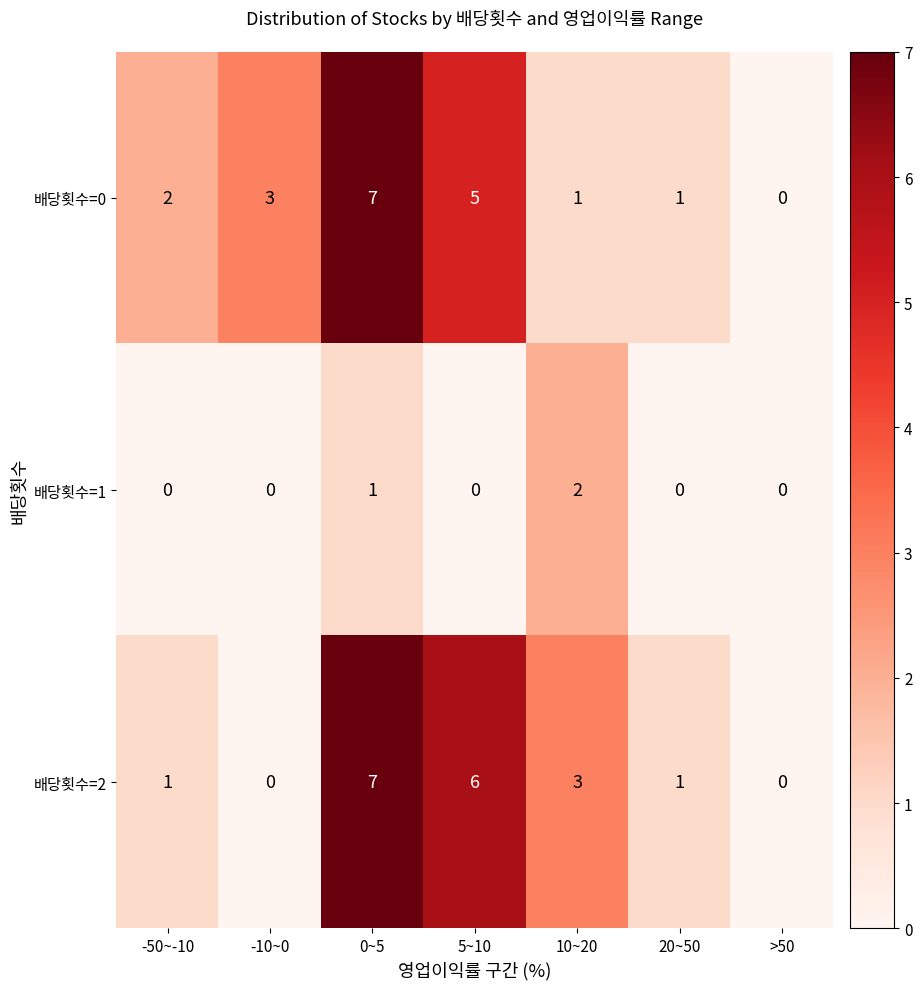

Reading left to right, list all the values displayed in this chart.

배당횟수=0: -50~-10=2	-10~0=3	0~5=7	5~10=5	10~20=1	20~50=1	>50=0
배당횟수=1: -50~-10=0	-10~0=0	0~5=1	5~10=0	10~20=2	20~50=0	>50=0
배당횟수=2: -50~-10=1	-10~0=0	0~5=7	5~10=6	10~20=3	20~50=1	>50=0